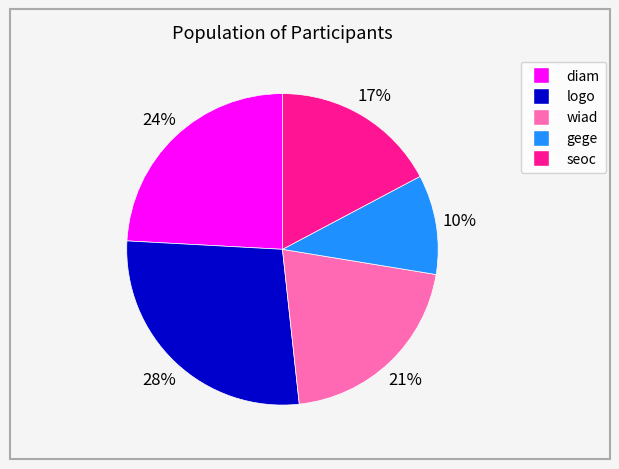

Is it true that seoc is 5% of the pie?

False